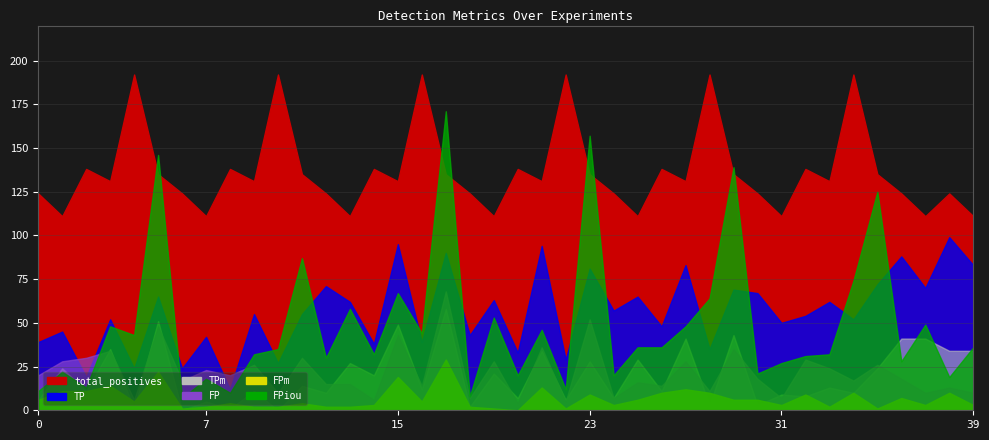

Which has a higher value, 28 or 34?

28